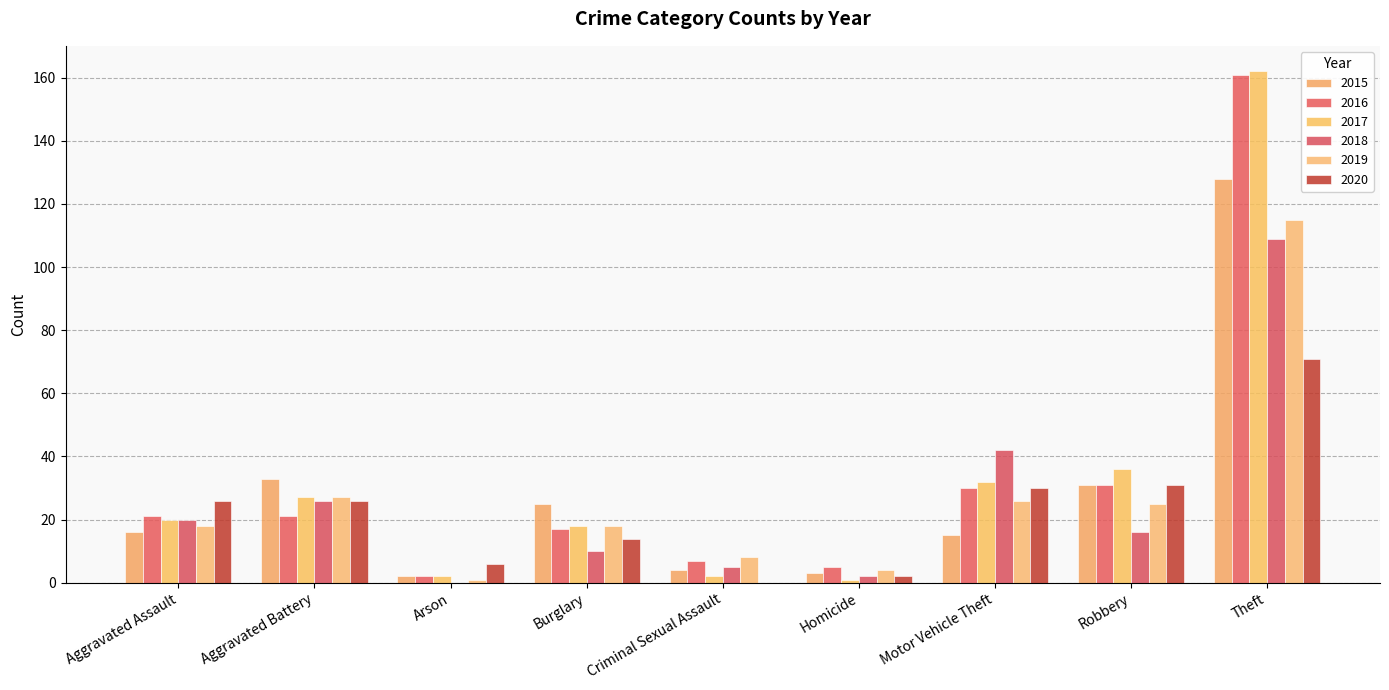

How many distinct data groups are displayed?

6